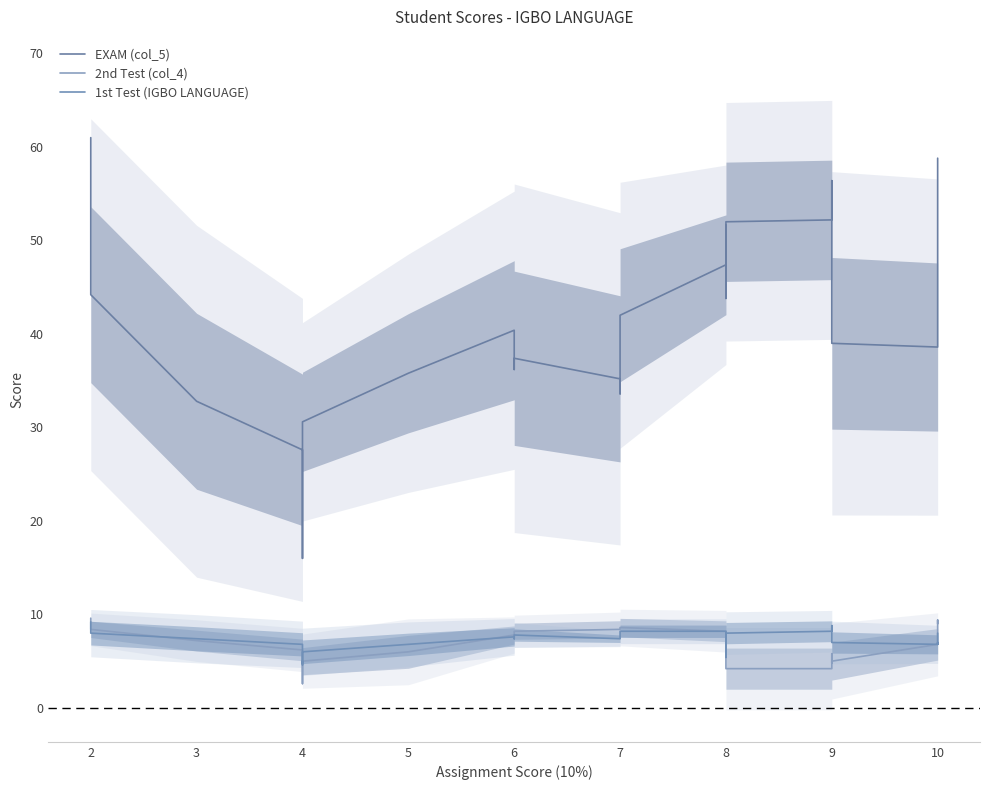

Is this an area chart (filled region under the line)?

No